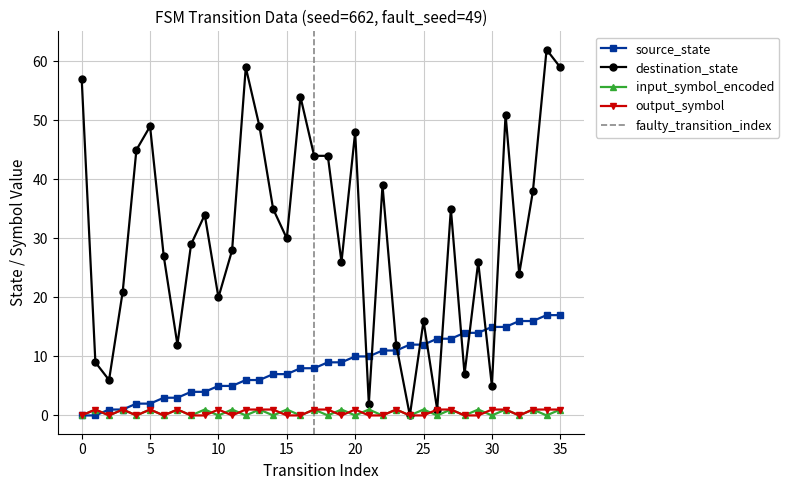

How many positive values does the output_symbol series have?

19